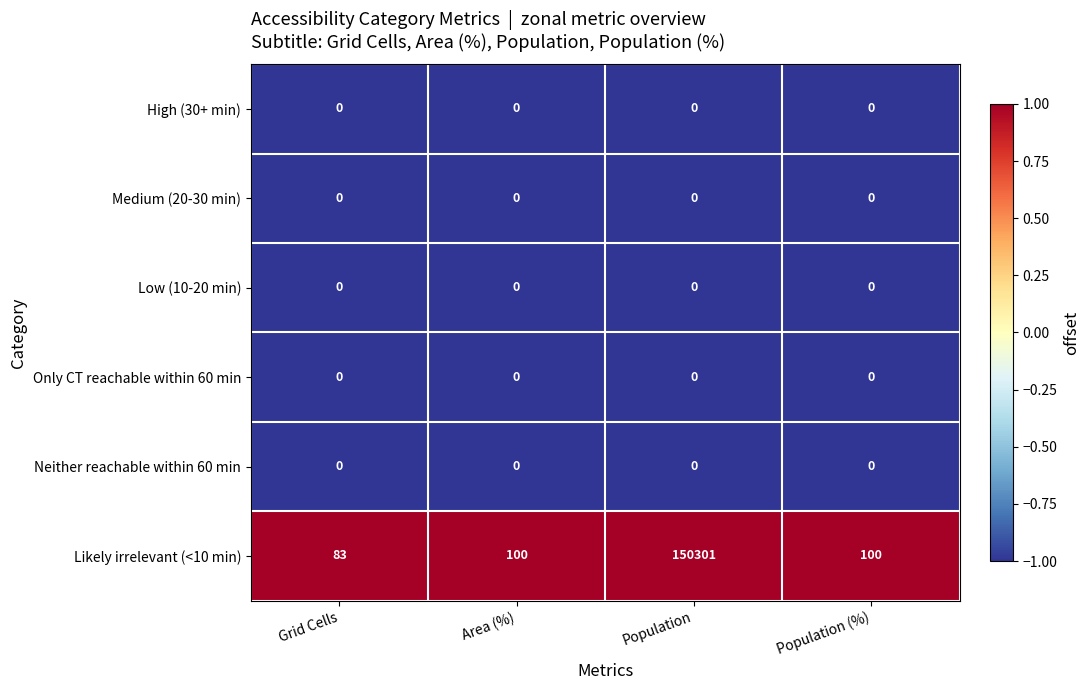

Reading left to right, extract all data points from this chart.

High (30+ min): Grid Cells=0	Area (%)=0	Population=0	Population (%)=0
Medium (20-30 min): Grid Cells=0	Area (%)=0	Population=0	Population (%)=0
Low (10-20 min): Grid Cells=0	Area (%)=0	Population=0	Population (%)=0
Only CT reachable within 60 min: Grid Cells=0	Area (%)=0	Population=0	Population (%)=0
Neither reachable within 60 min: Grid Cells=0	Area (%)=0	Population=0	Population (%)=0
Likely irrelevant (<10 min): Grid Cells=83	Area (%)=100	Population=150301	Population (%)=100